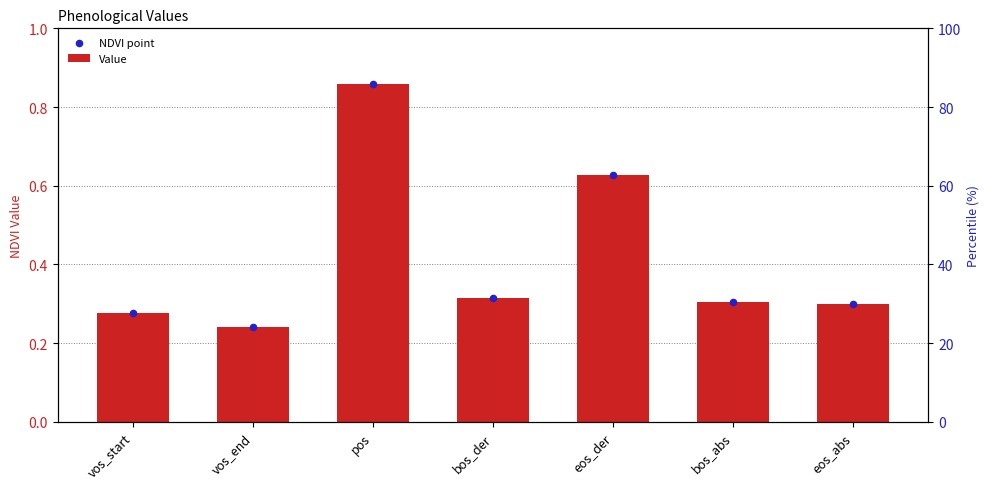

What are all the series names shown in the legend?

Value, NDVI point